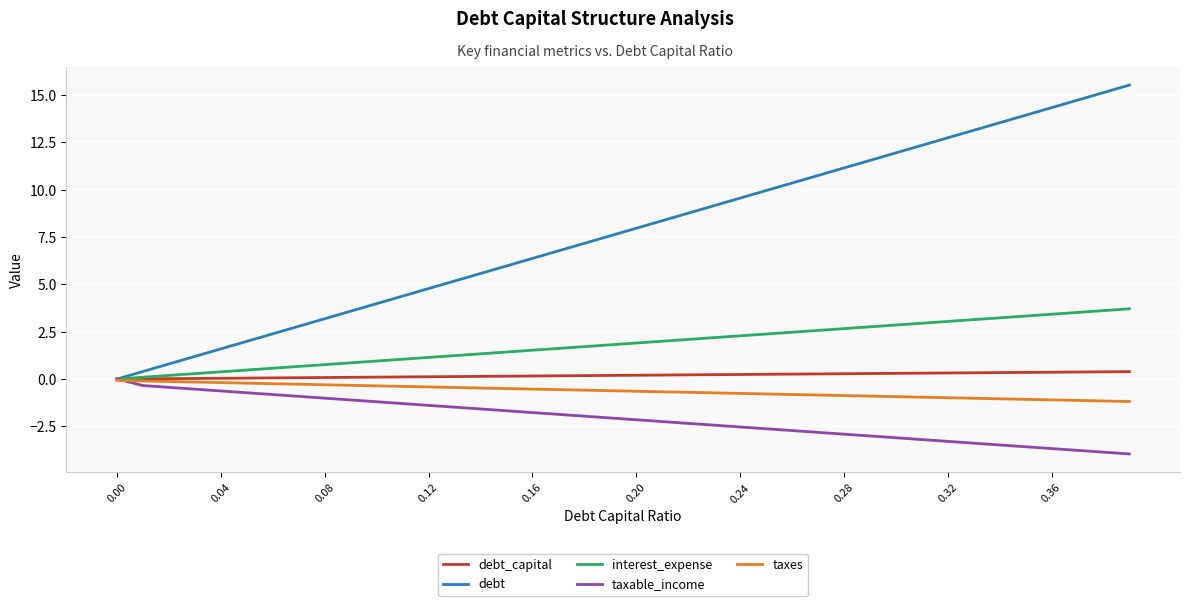

What are all the series names shown in the legend?

debt_capital, debt, interest_expense, taxable_income, taxes